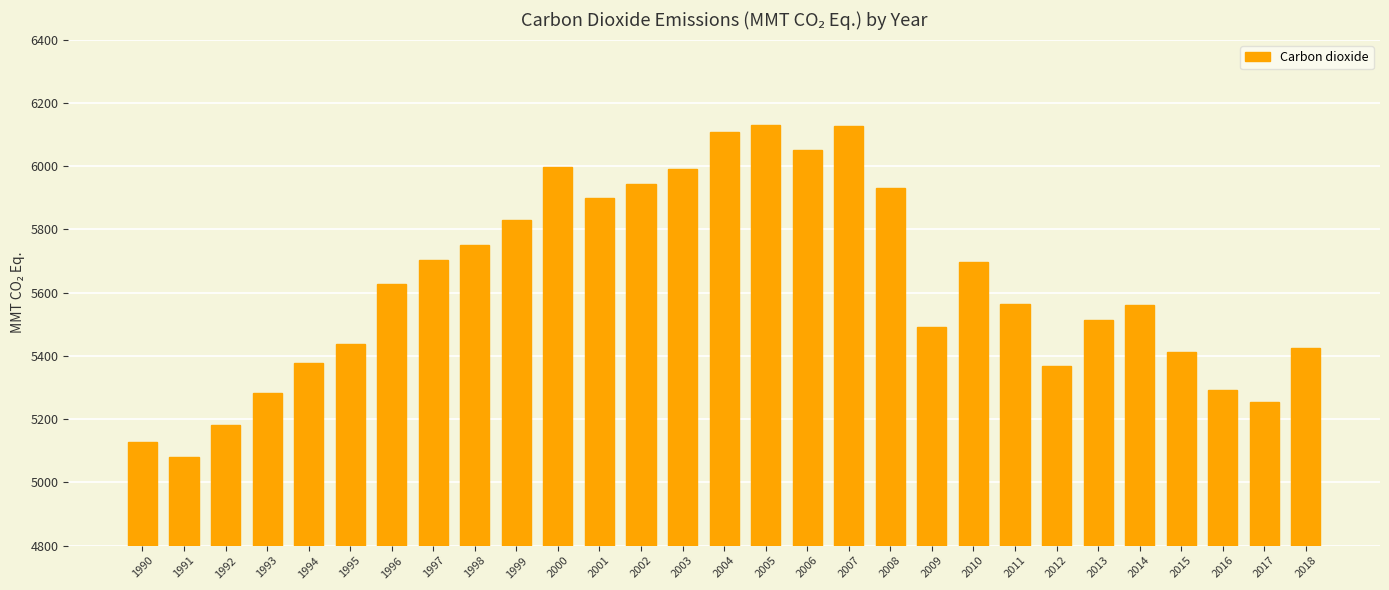

Which has a higher value, 2011 or 1992?

2011